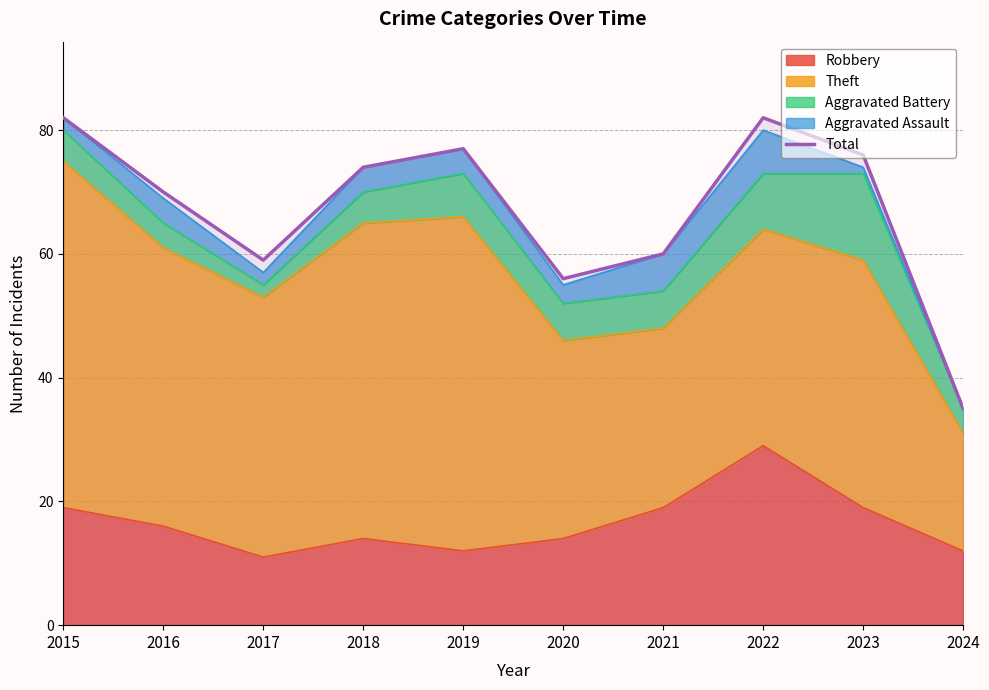

At which label is the value closest to 58?

2017